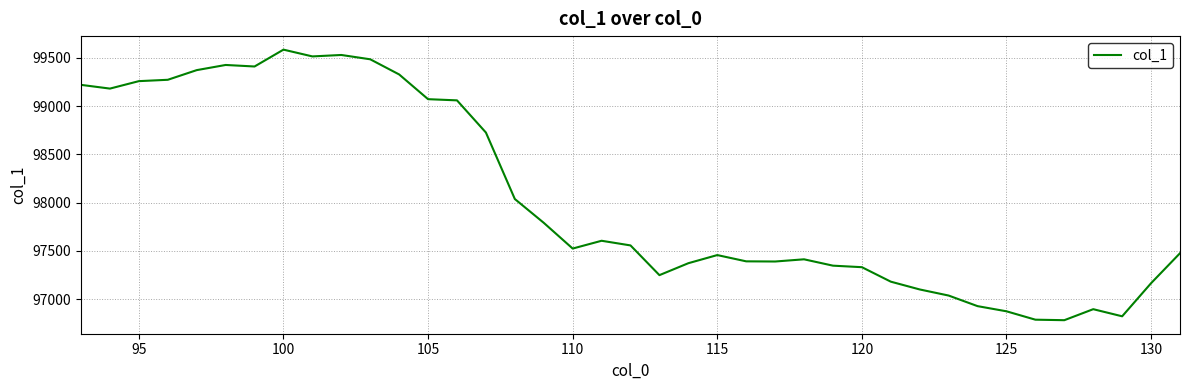

What is the greatest value displayed?

99583.9